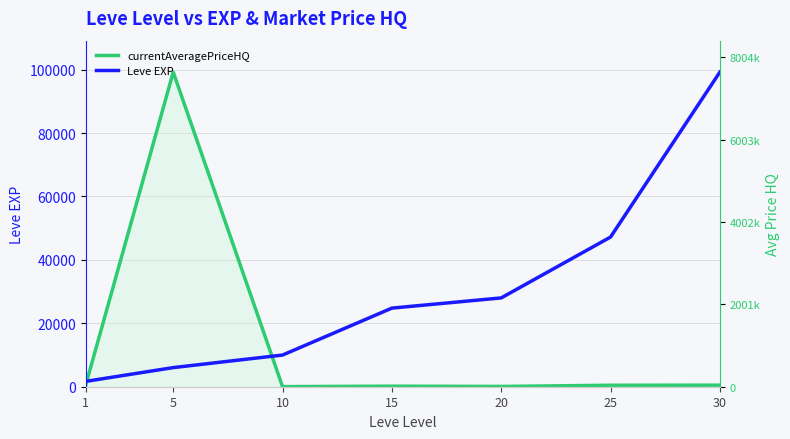

Which series ends up on top after the final intersection of currentAveragePriceHQ and Leve EXP?

Leve EXP